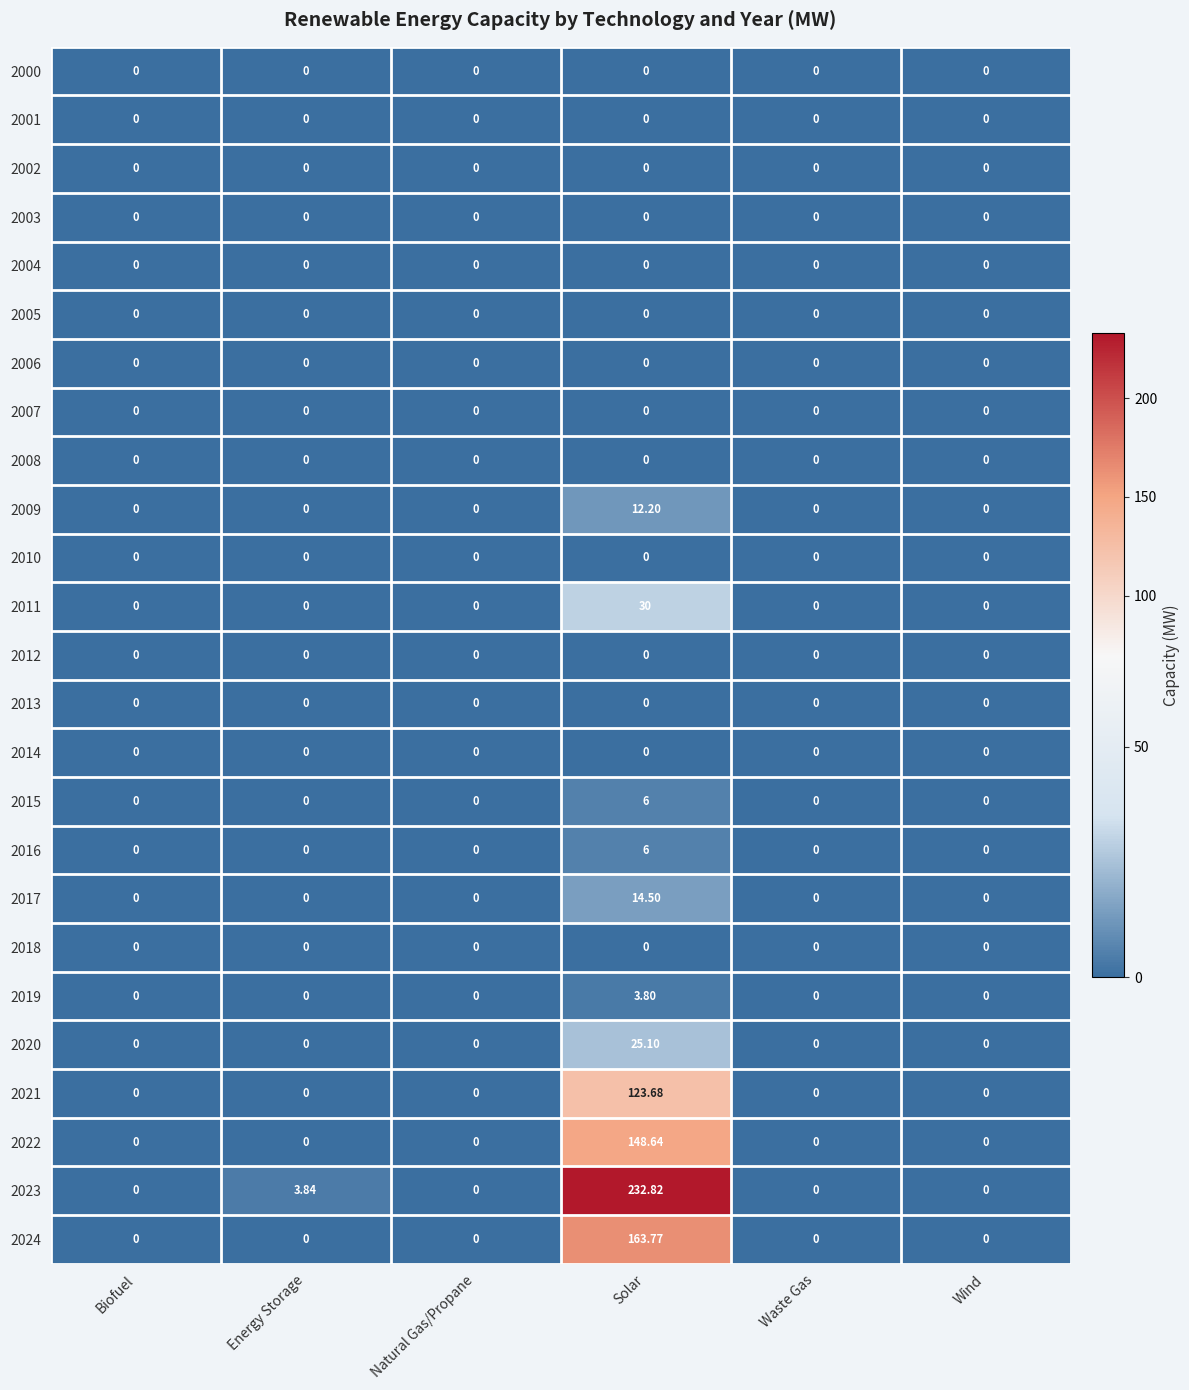

Which label corresponds to the largest value in the chart?

Solar